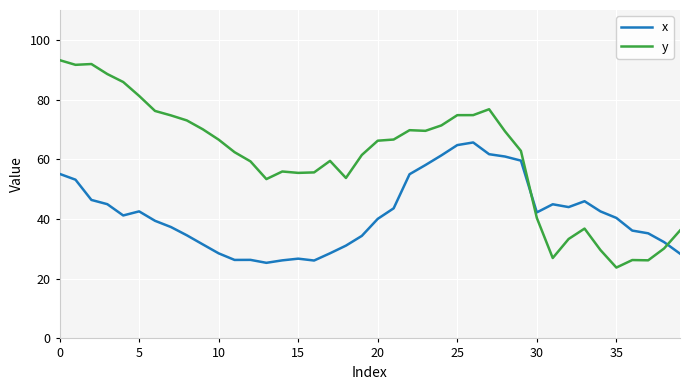

What is the lowest value of the x series?

25.3